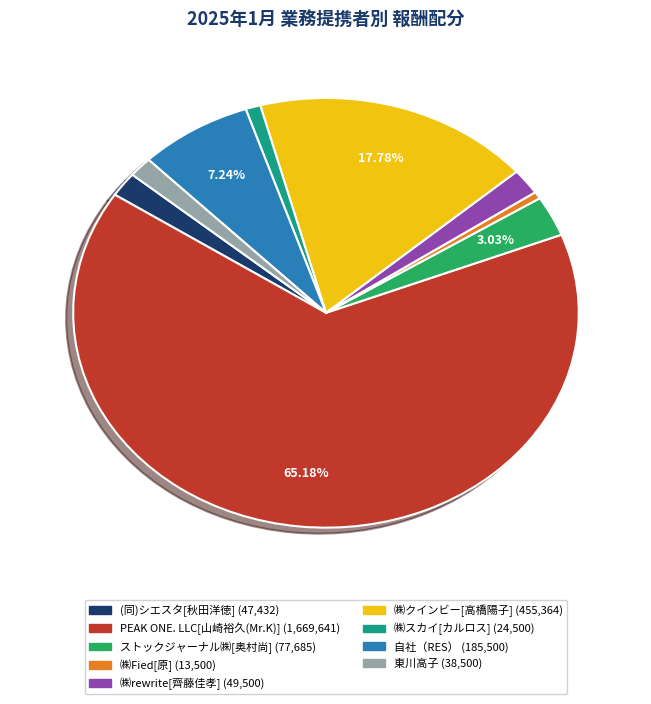

What is the majority slice?

PEAK ONE. LLC[山崎裕久(Mr.K)]